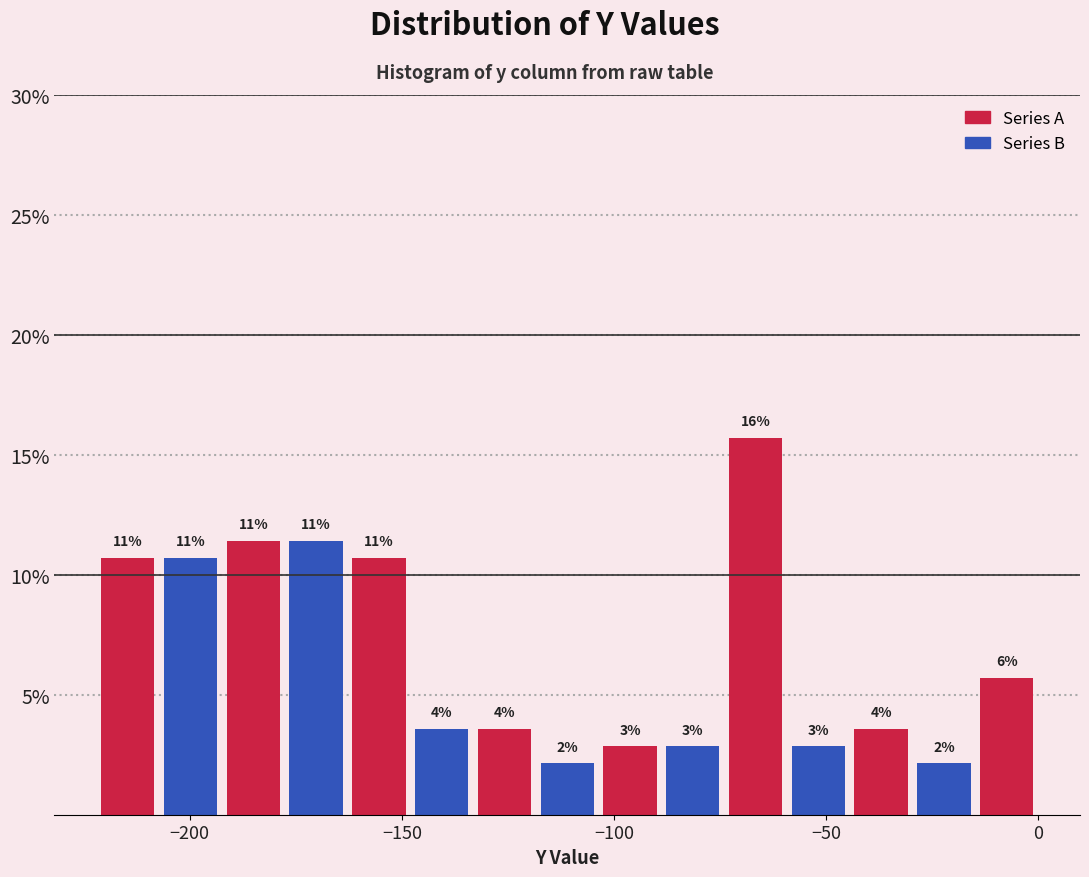

Read against the x-axis, roughly where is the centre of the tallest bar?

-65